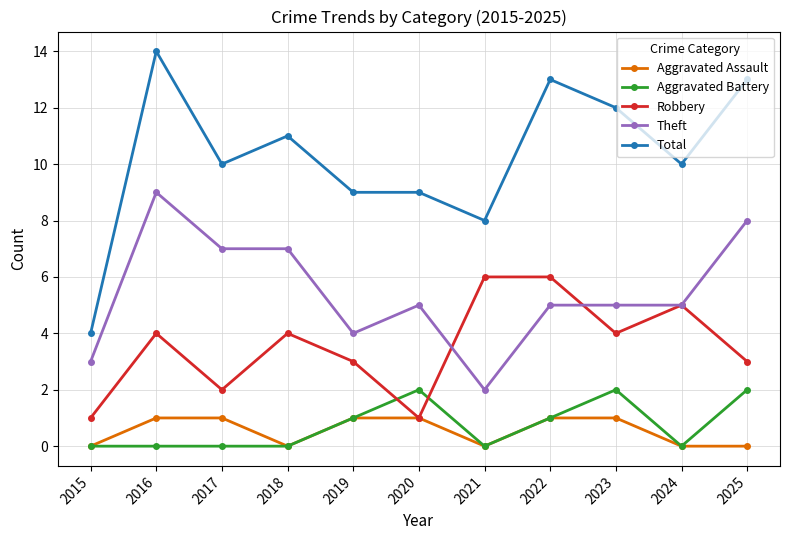

At which category does Total reach its first local valley?

2017